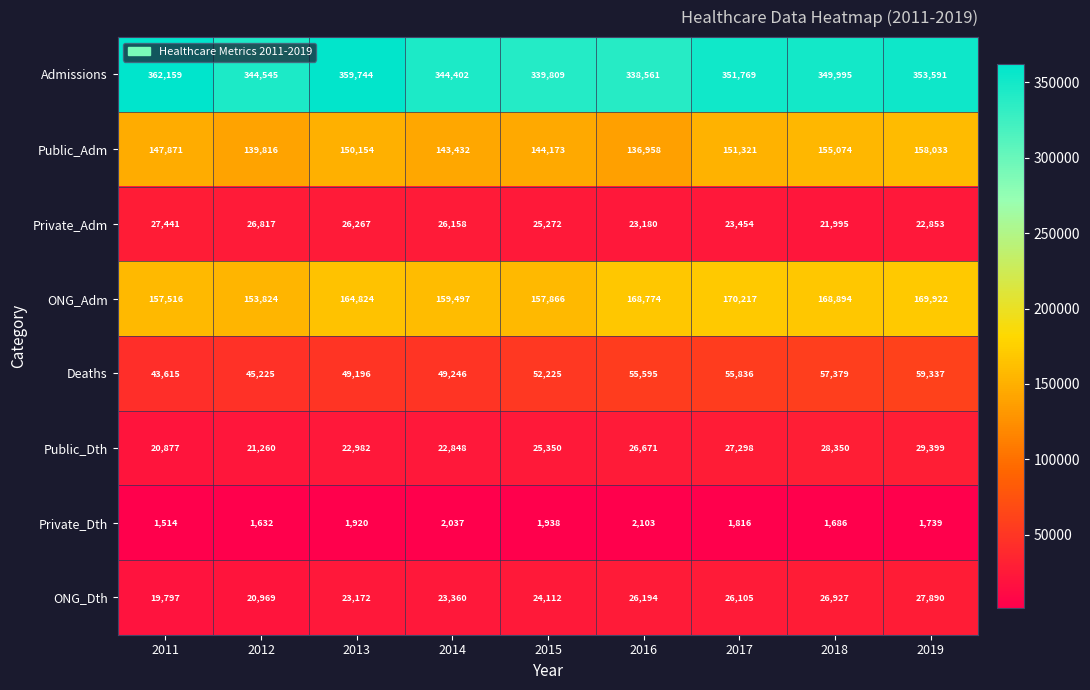

At how many categories does at least one series exceed 178994?

9